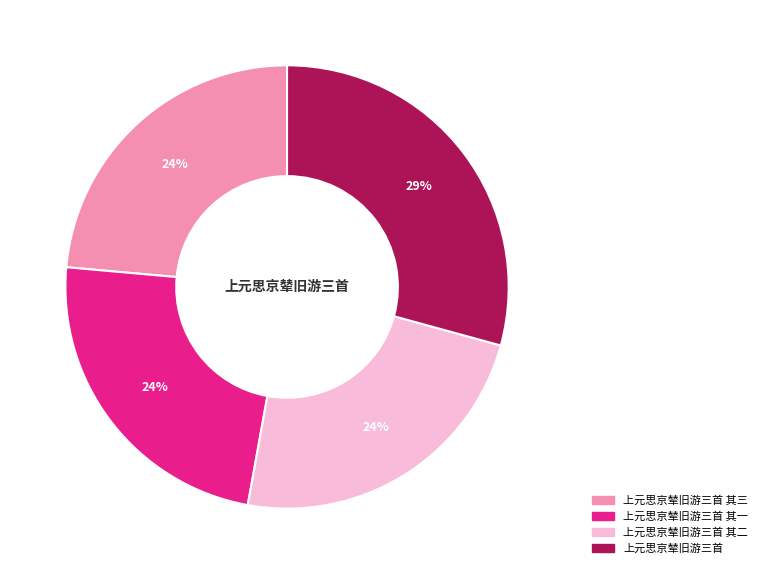

Is there a majority slice in this chart?

No